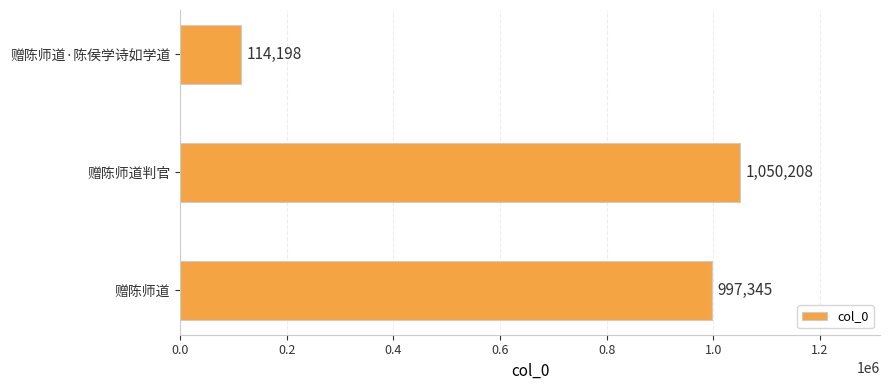

Approximately how many times larger is the value at 赠陈师道判官 compared to 赠陈师道?

1.1